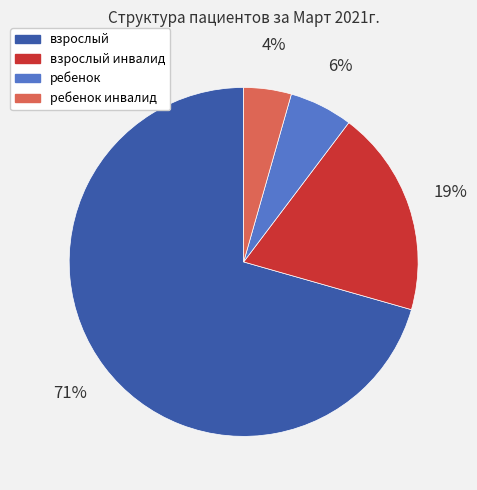

Is there any slice that represents more than half of the pie?

Yes